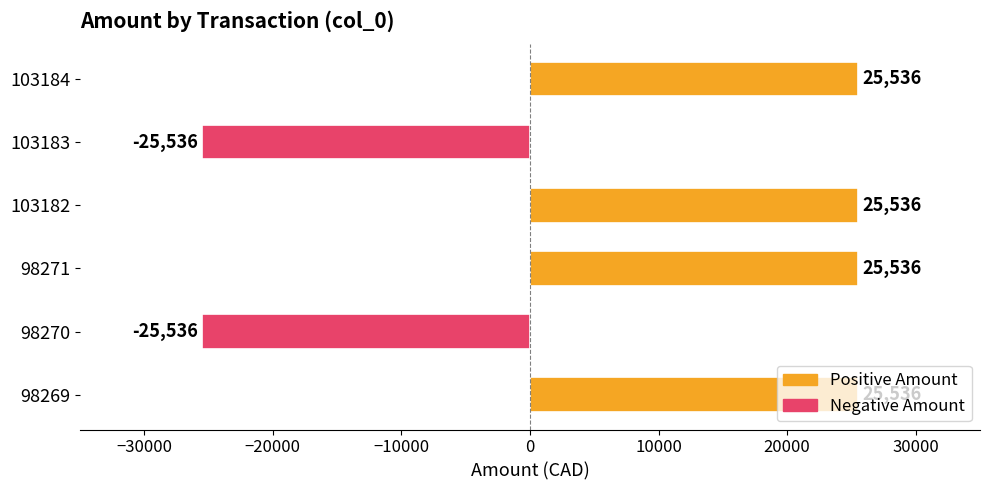

Are the bars horizontal?

Yes